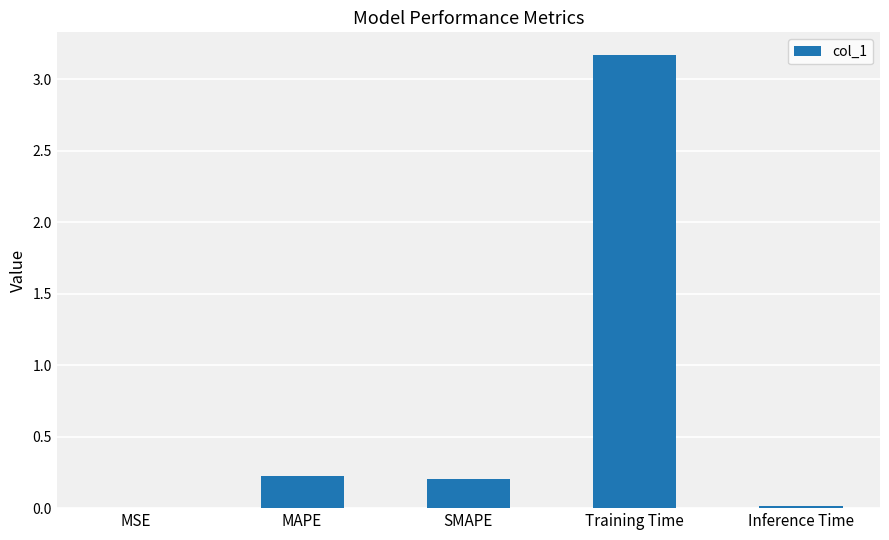

What is the change in value from MAPE to Training Time?

+2.9